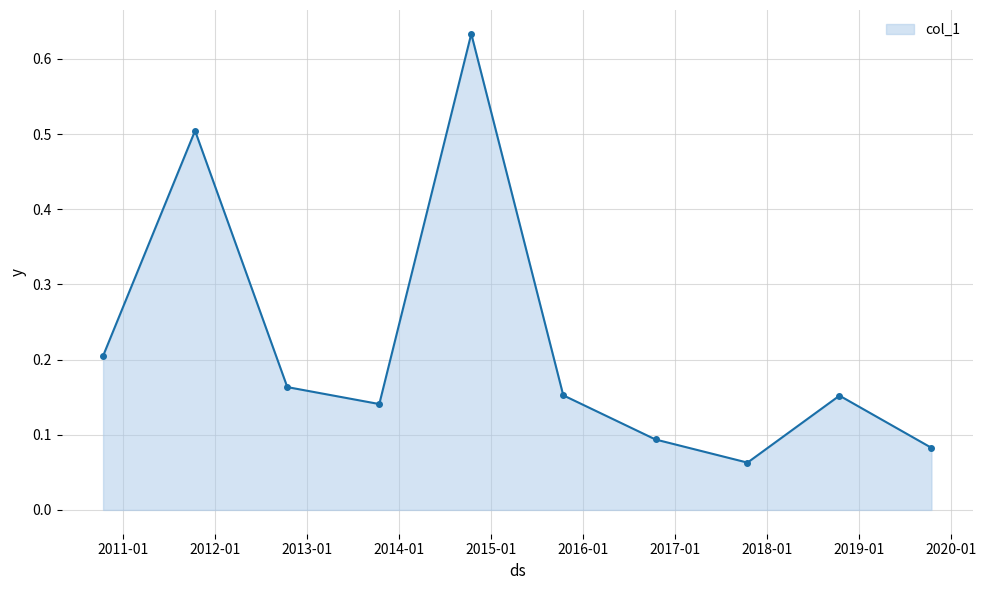

What is the sum of all values?

2.2